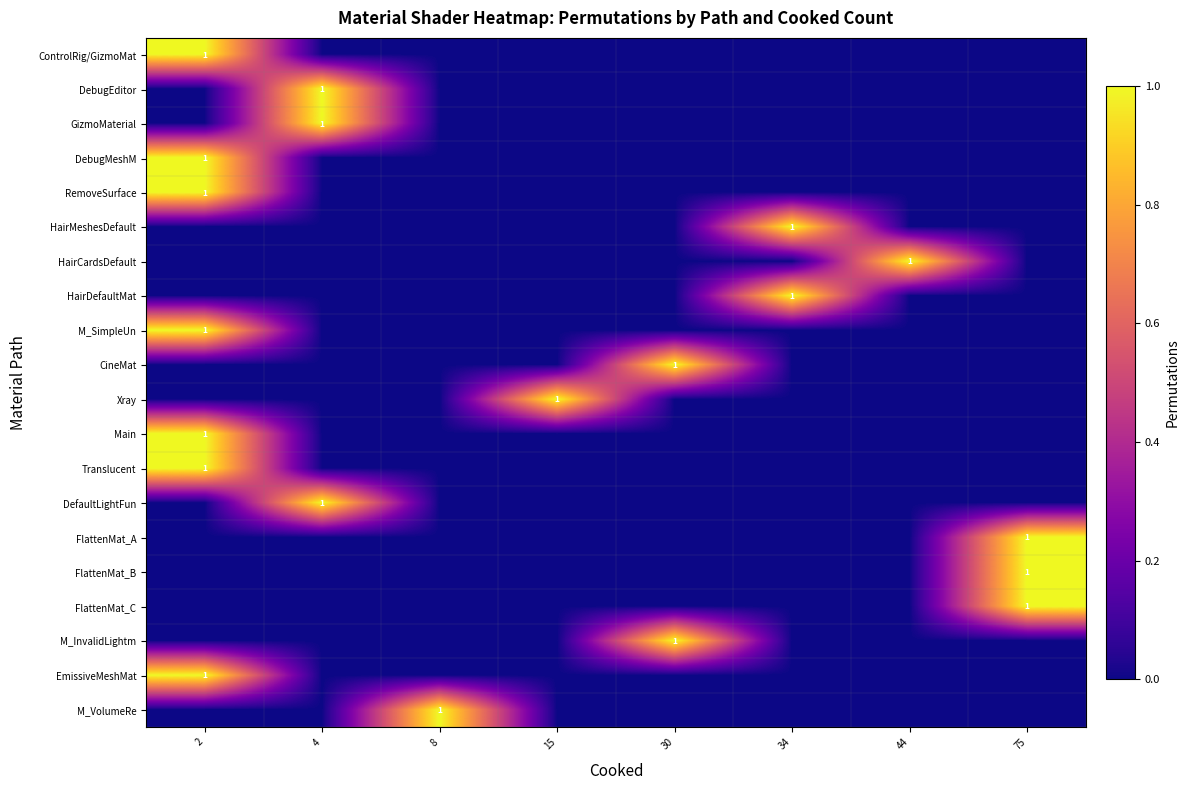

Is the value of row_15 at 34 greater than the value of row_1 at 30?

No